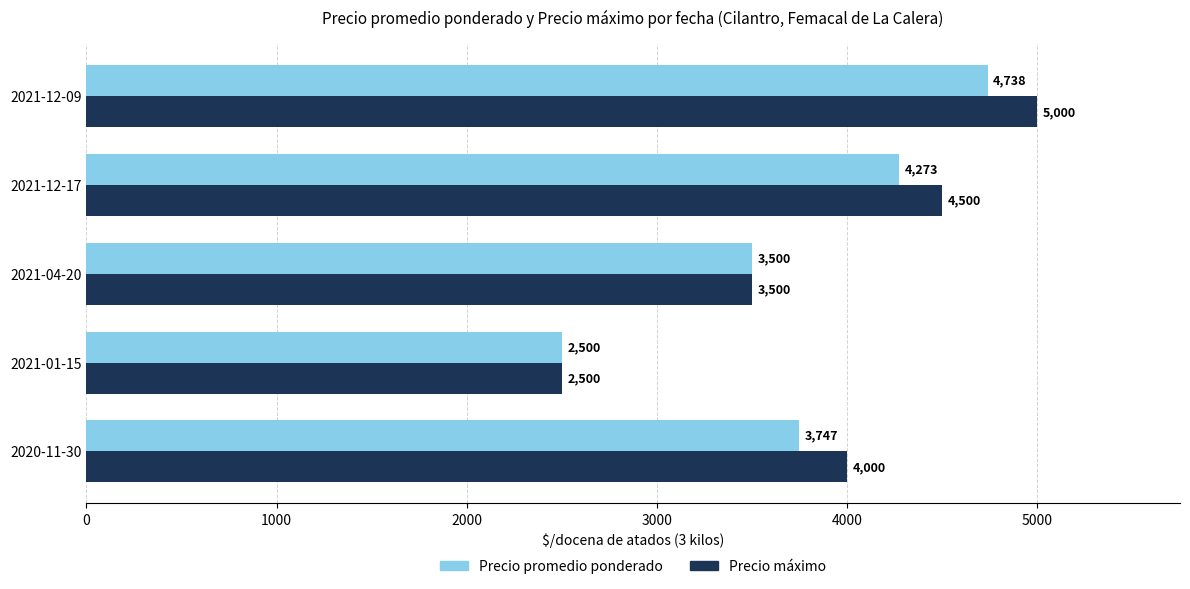

Rank the series by their maximum value, from highest to lowest.

Precio máximo, Precio promedio ponderado